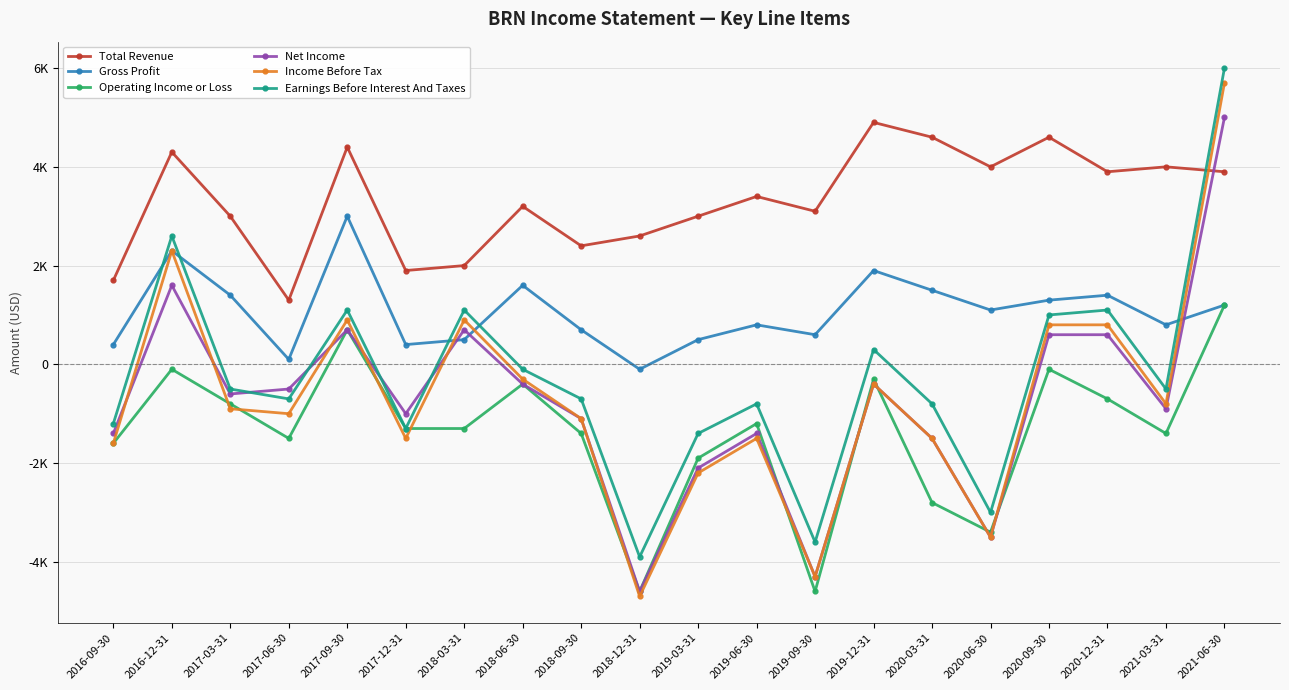

The Total Revenue series shows 2592 at 2017-12-31. True or false?

False